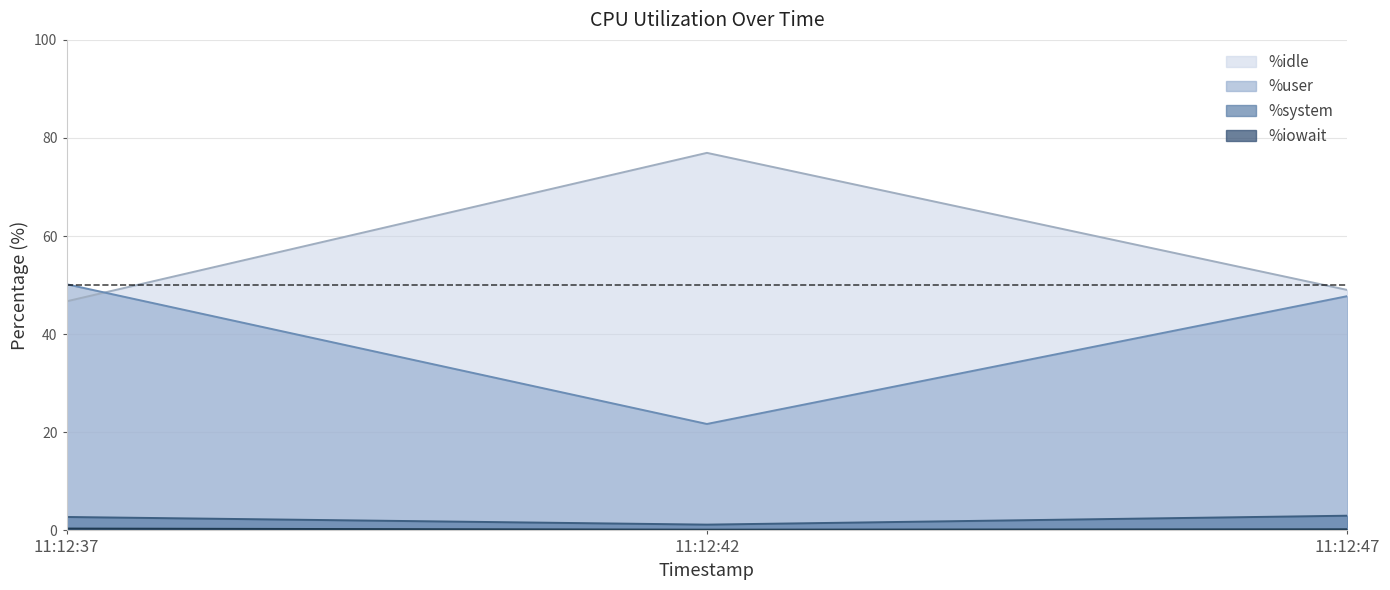

Reading left to right, extract all data points from this chart.

%user: 11:12:37=50.2	11:12:42=21.7	11:12:47=47.8
%system: 11:12:37=2.7	11:12:42=1.2	11:12:47=3.0
%iowait: 11:12:37=0.4	11:12:42=0.1	11:12:47=0.2
%idle: 11:12:37=46.7	11:12:42=77.0	11:12:47=49.0